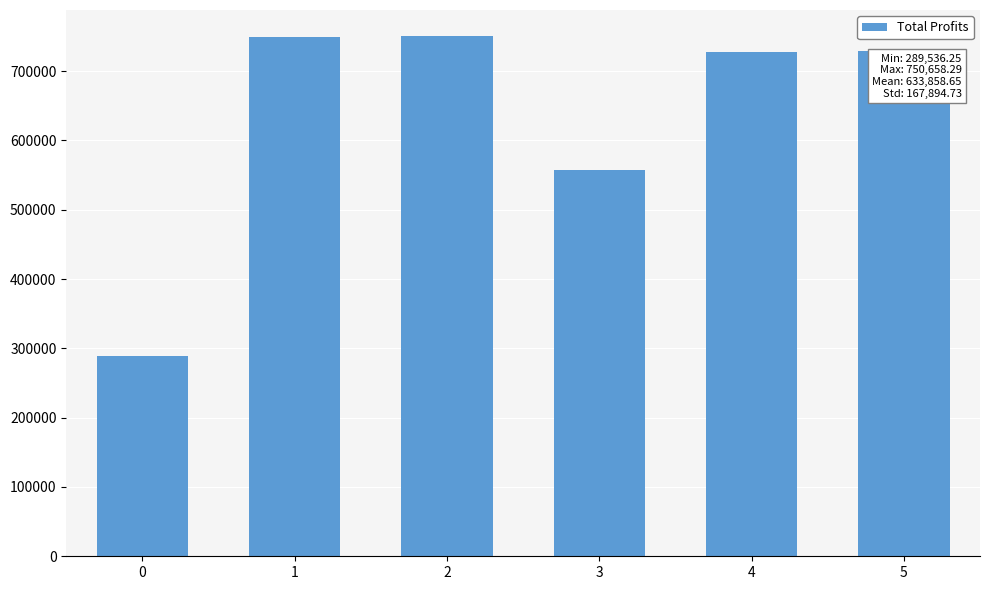

At which label does the data first exceed 728807?

1